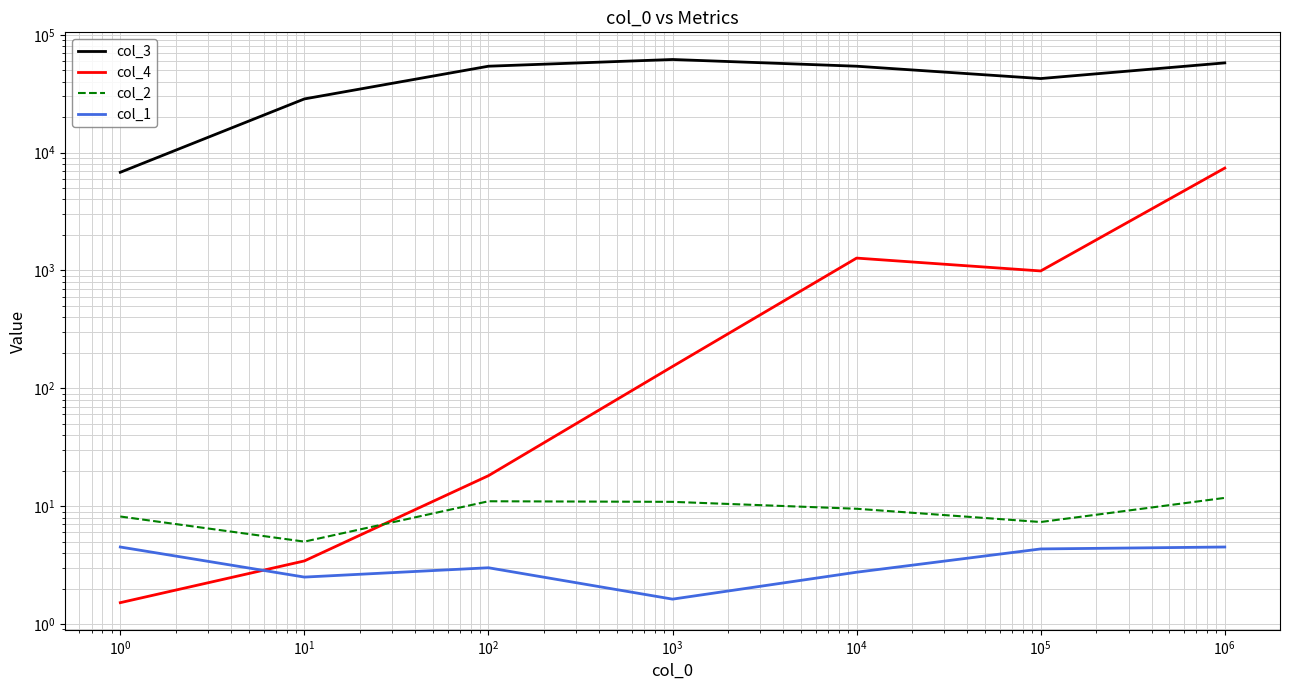

How many lines are shown in the chart?

4